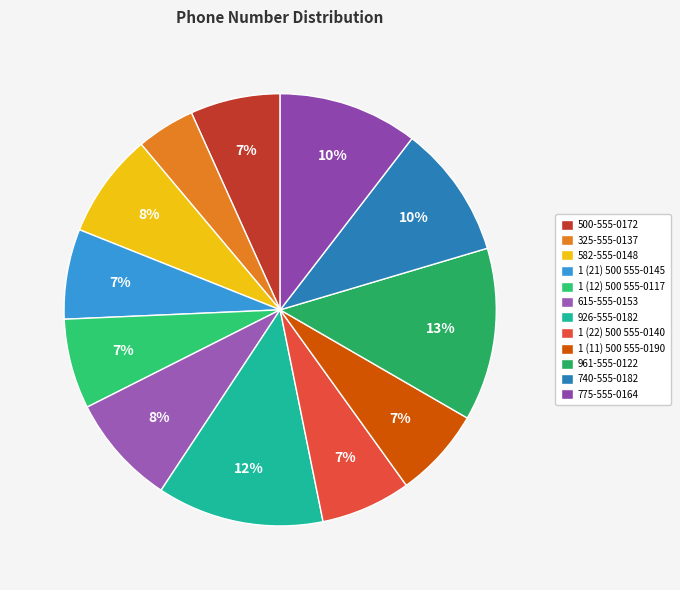

How many slices are in this pie chart?

12